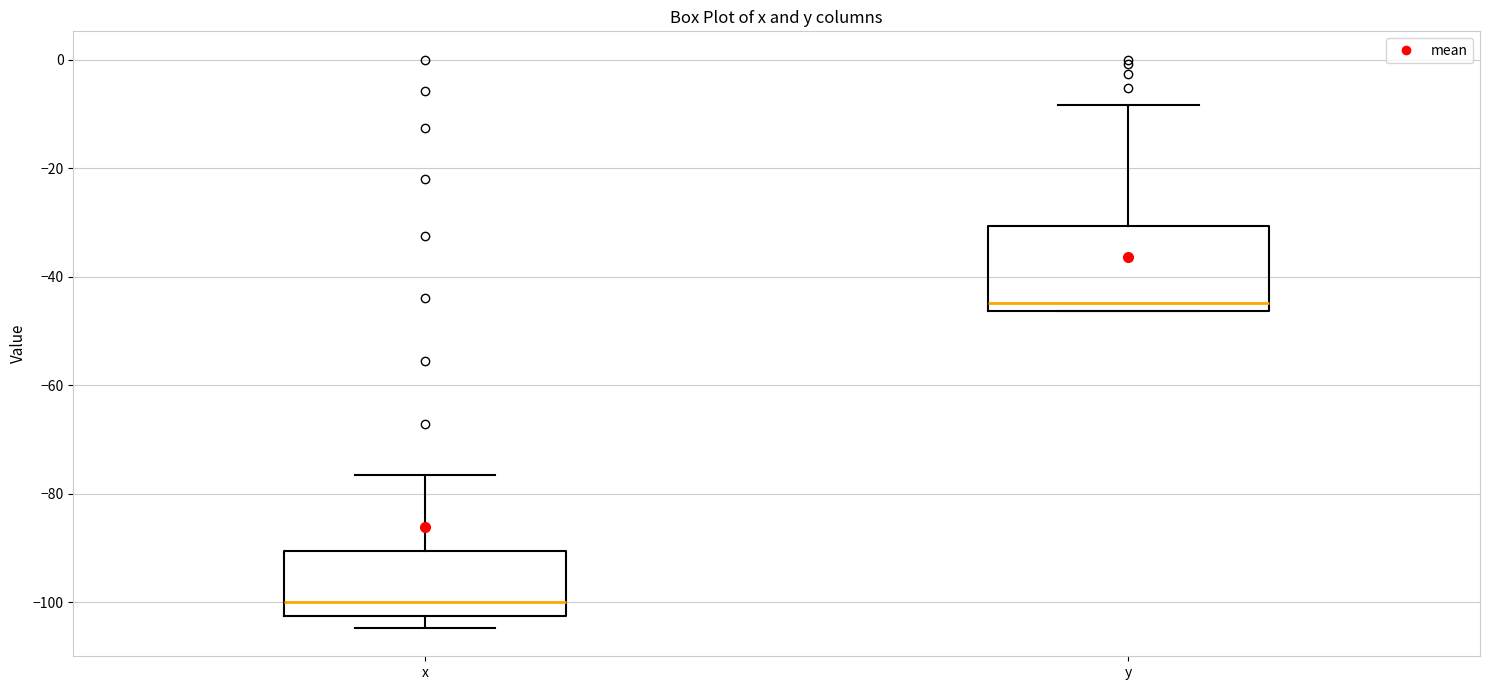

Where is the upper edge of the box for y on the y-axis? The values are not printed on the chart, so give them approximately, as read against the axis.

-30